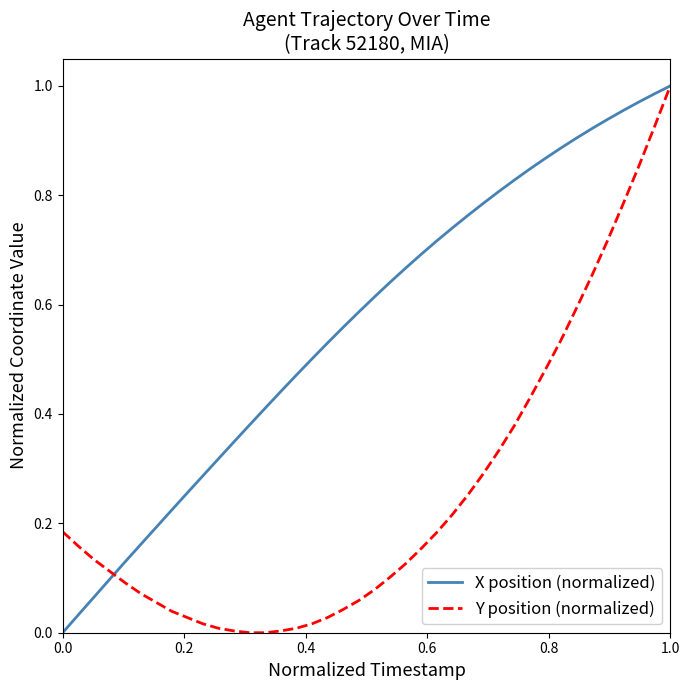

Is this an area chart (filled region under the line)?

No